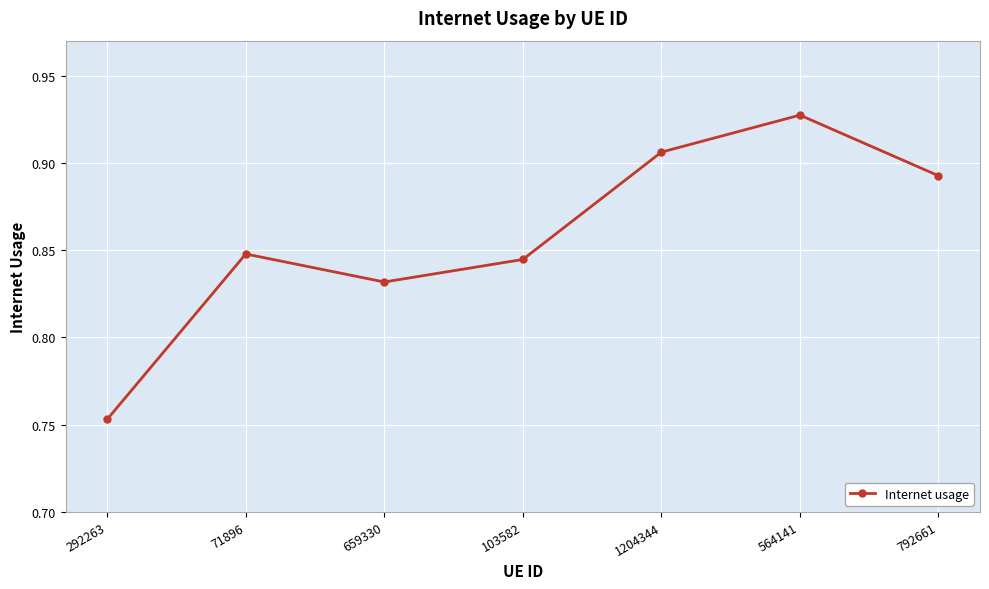

List the labels in order of value, largest first.

564141, 1204344, 792661, 71896, 103582, 659330, 292263